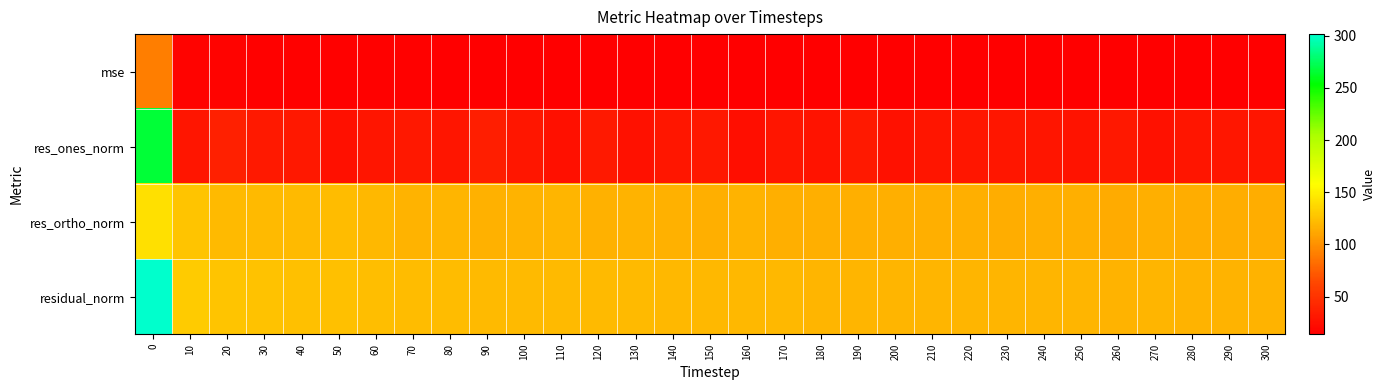

Rank the series at 0 from highest to lowest value.

residual_norm, res_ones_norm, res_ortho_norm, mse